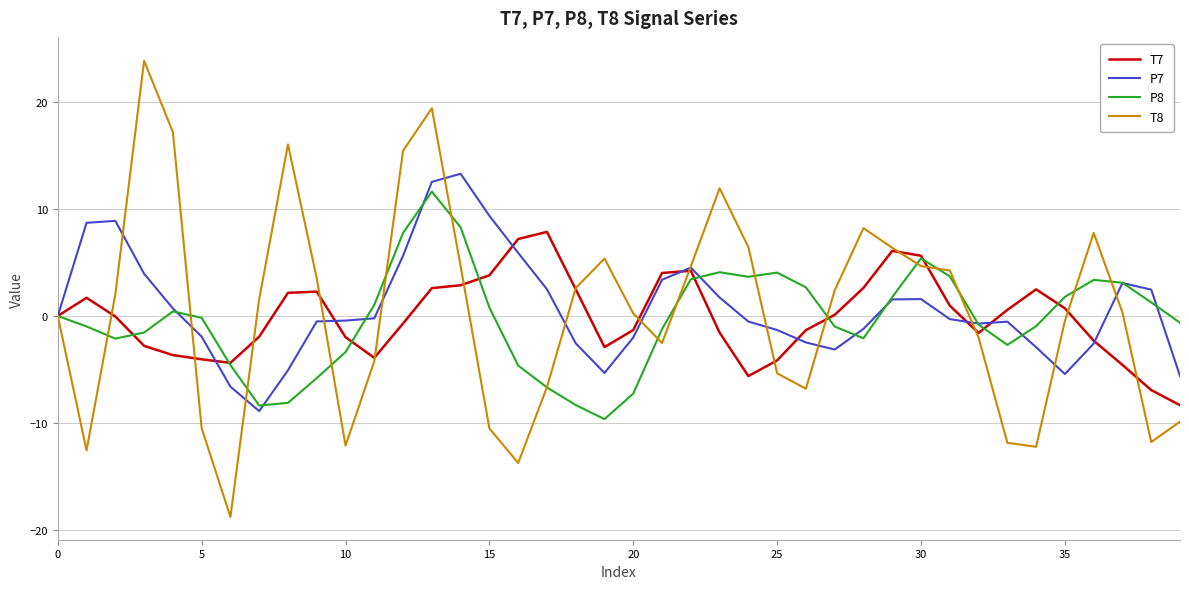

Does the chart display data point markers on the line(s)?

No